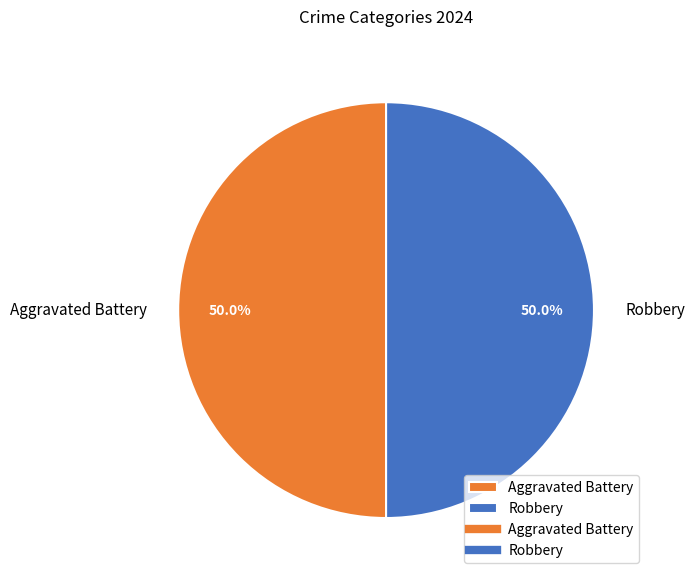

Approximately how many times larger is the value at Robbery compared to Aggravated Battery?

1.0